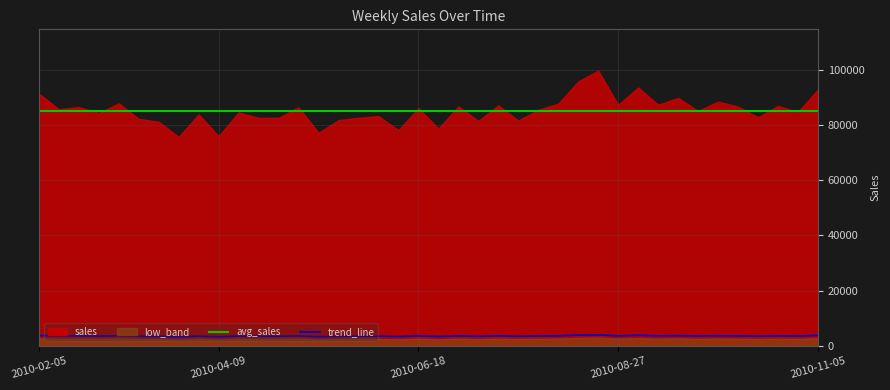

The value of avg_sales at 2010-04-09 is 145625.5. True or false?

False